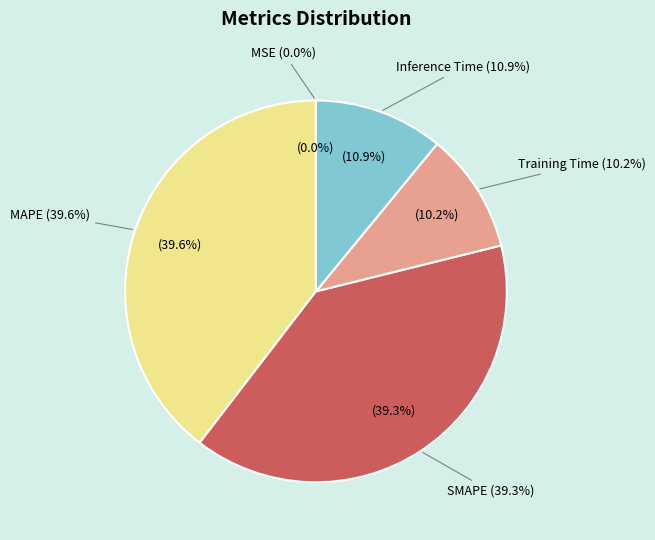

What percentage is NOT represented by MAPE?

60.4%